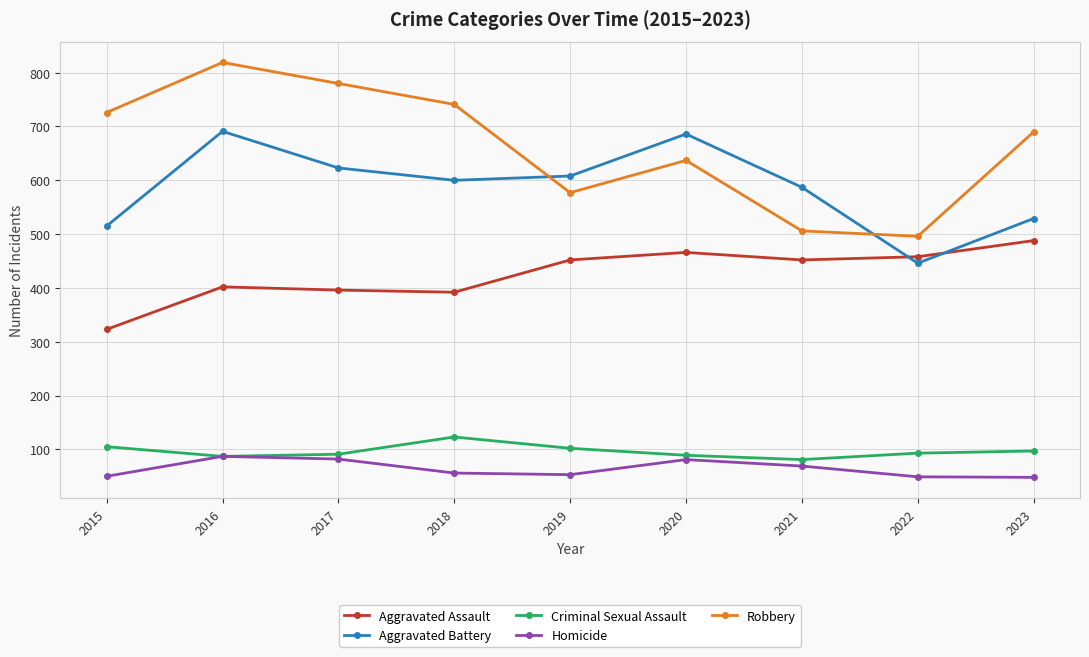

How many values in the Homicide series are below 56?

4